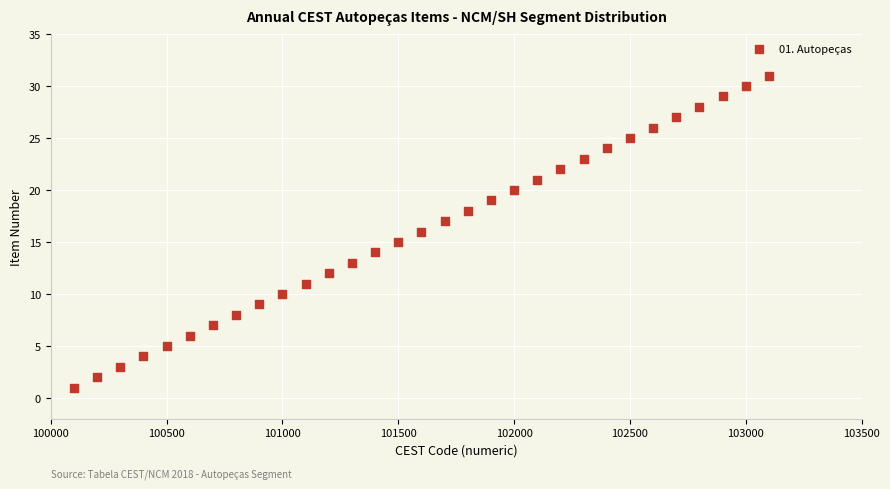

What is the range of Y values (max minus min)?

30